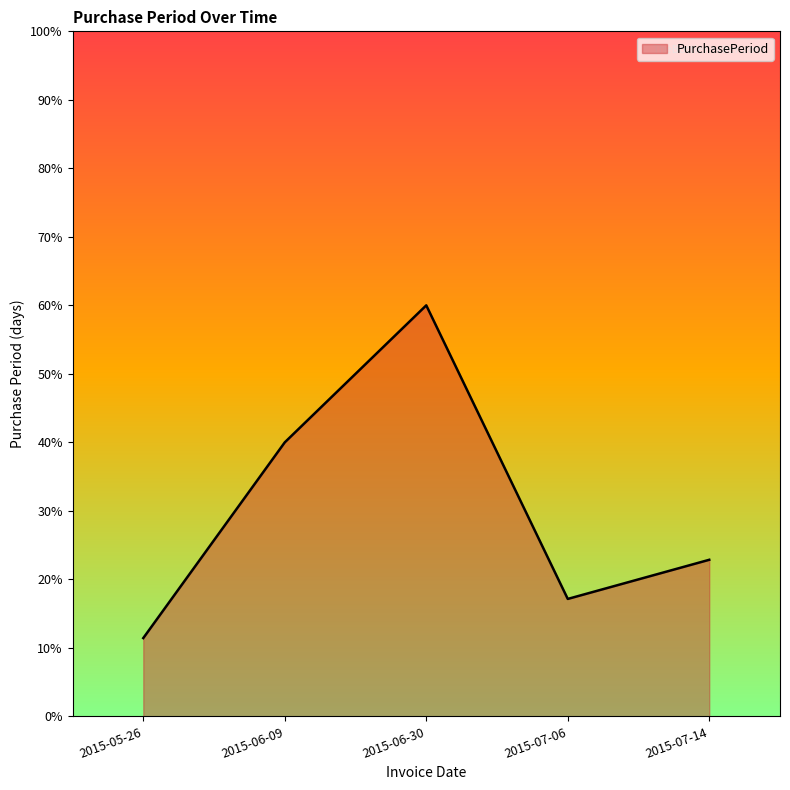

Where does the data first go above 22?

2015-06-09